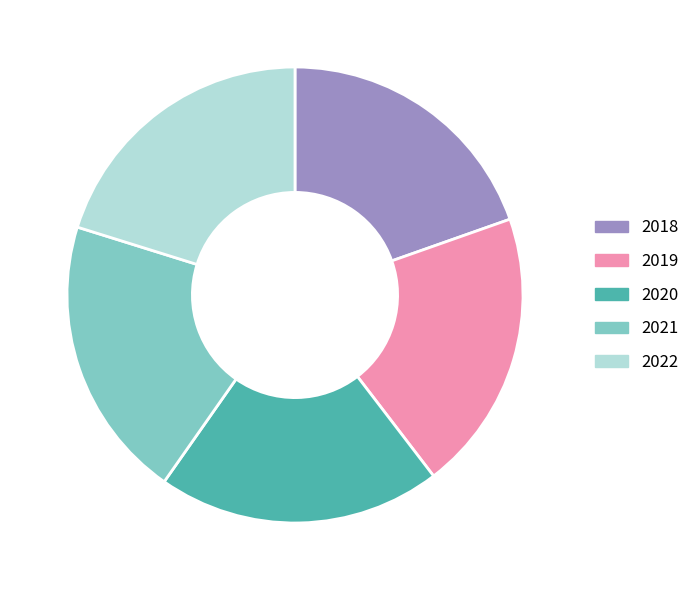

True or false: 2018 accounts for 13% of the total.

False